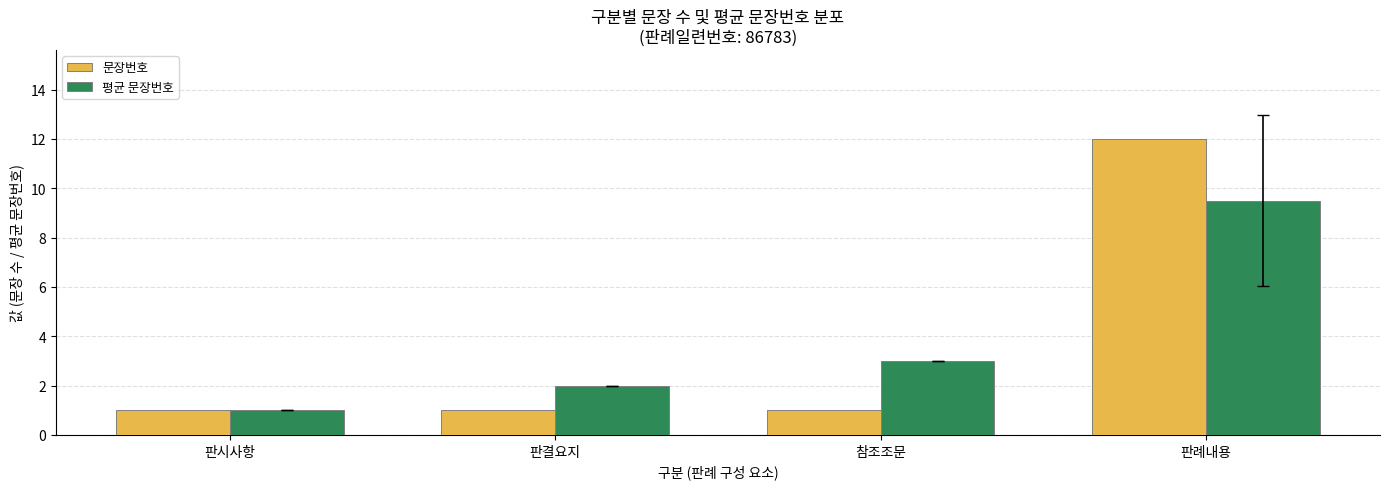

Is the value of 문장번호 at 판례내용 greater than the value of 평균 문장번호 at 판시사항?

Yes